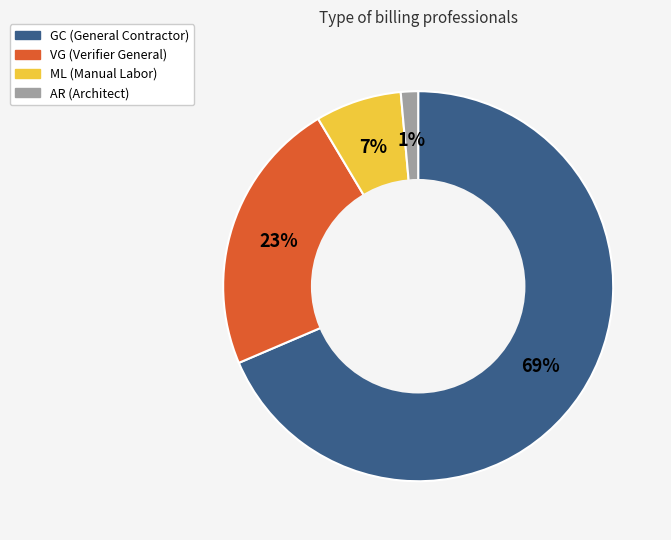

Count the number of slices in the pie.

4